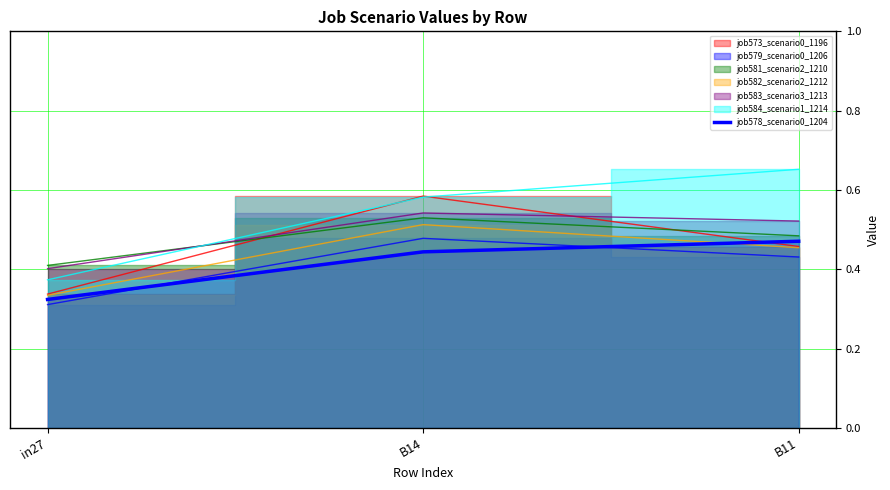

At which category does the chart reach its minimum across all series?

in27